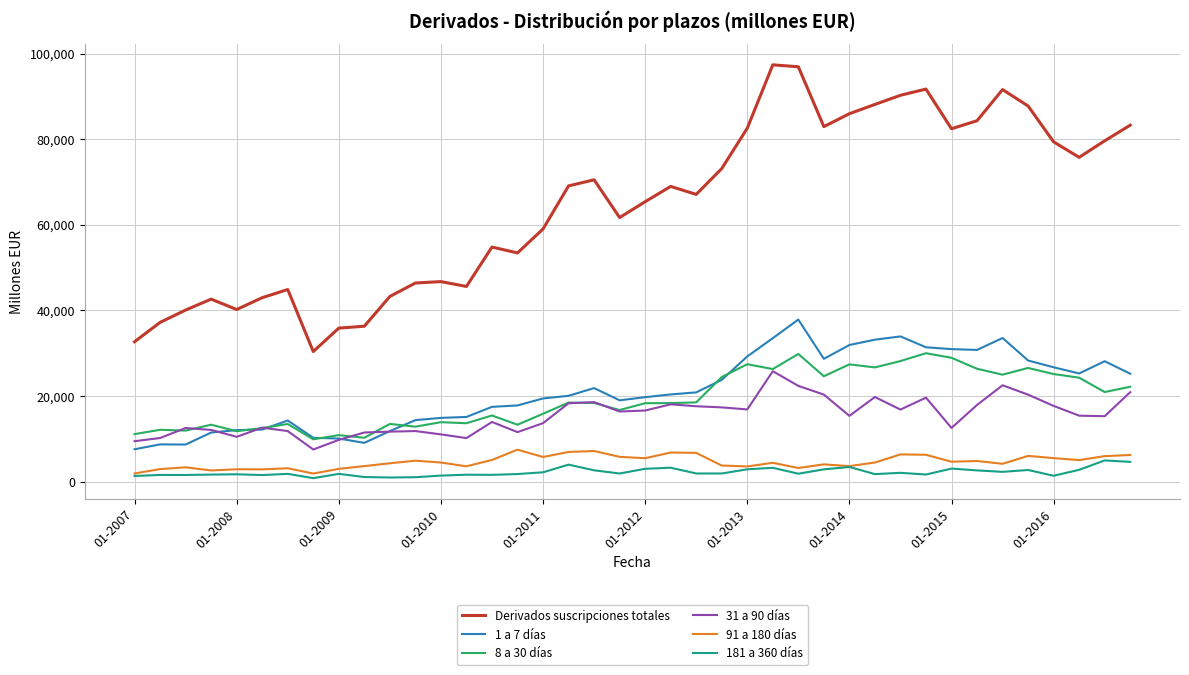

Does the chart have visible grid lines?

Yes